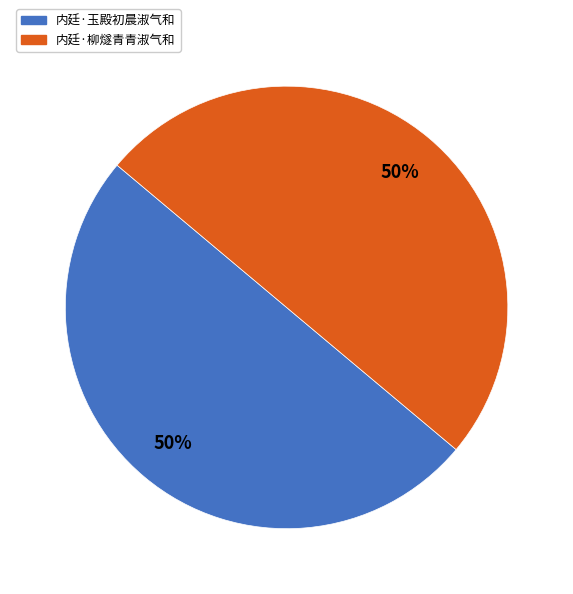

Approximately how many times larger is the value at 内廷·玉殿初晨淑气和 compared to 内廷·柳燧青青淑气和?

1.0